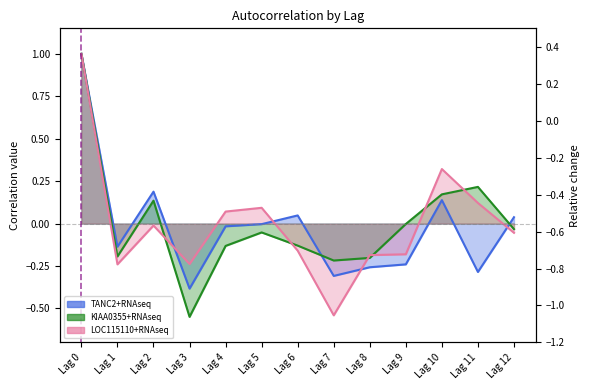

At which label does KIAA0355+RNAseq reach its peak?

Lag 0